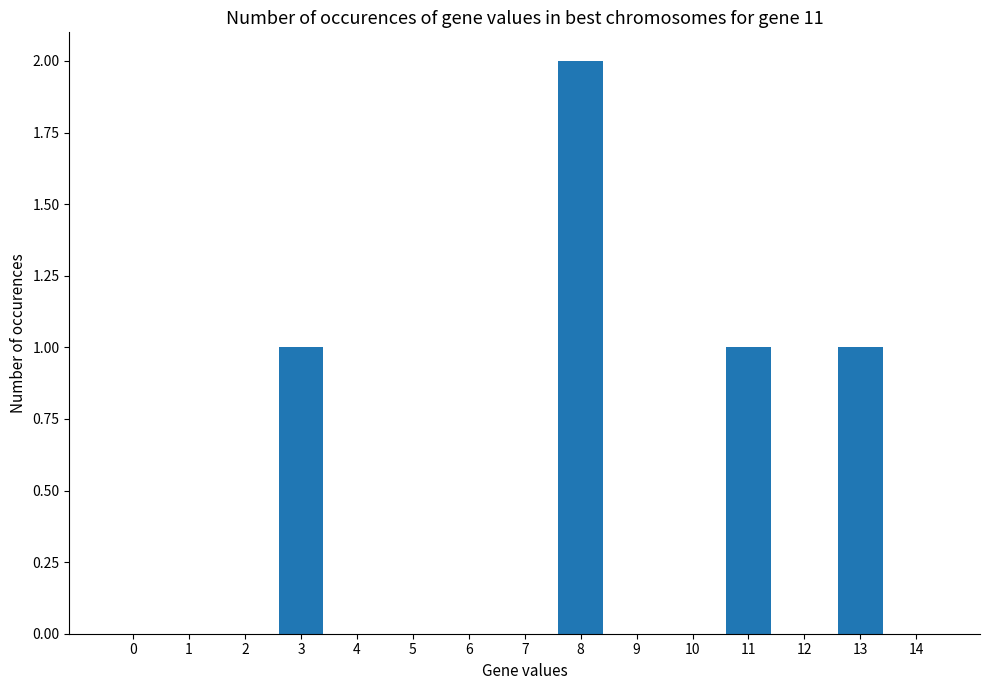

Reading left to right, what are all the values shown in this chart?

0	0	0	1	0	0	0	0	2	0	0	1	0	1	0